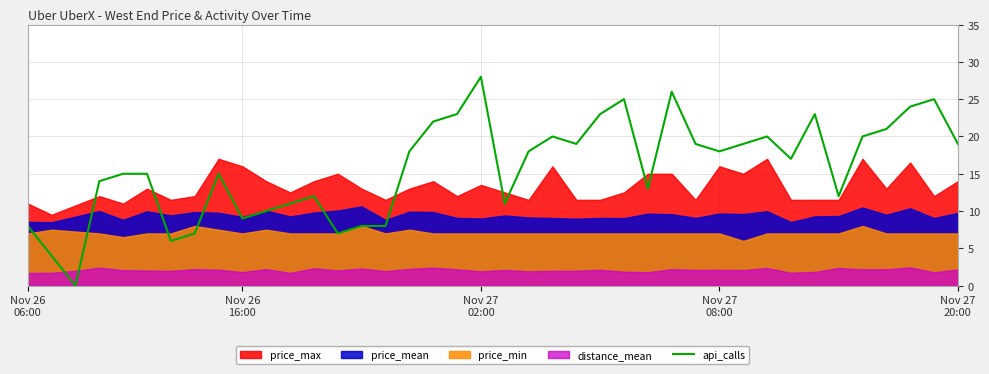

How many data points are above 18?

17